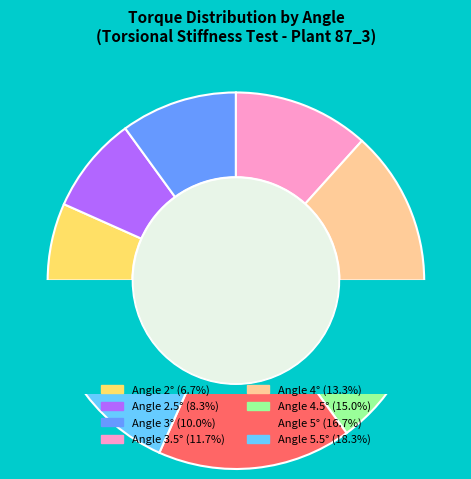

The 3.5 slice represents 12% of the pie. True or false?

True